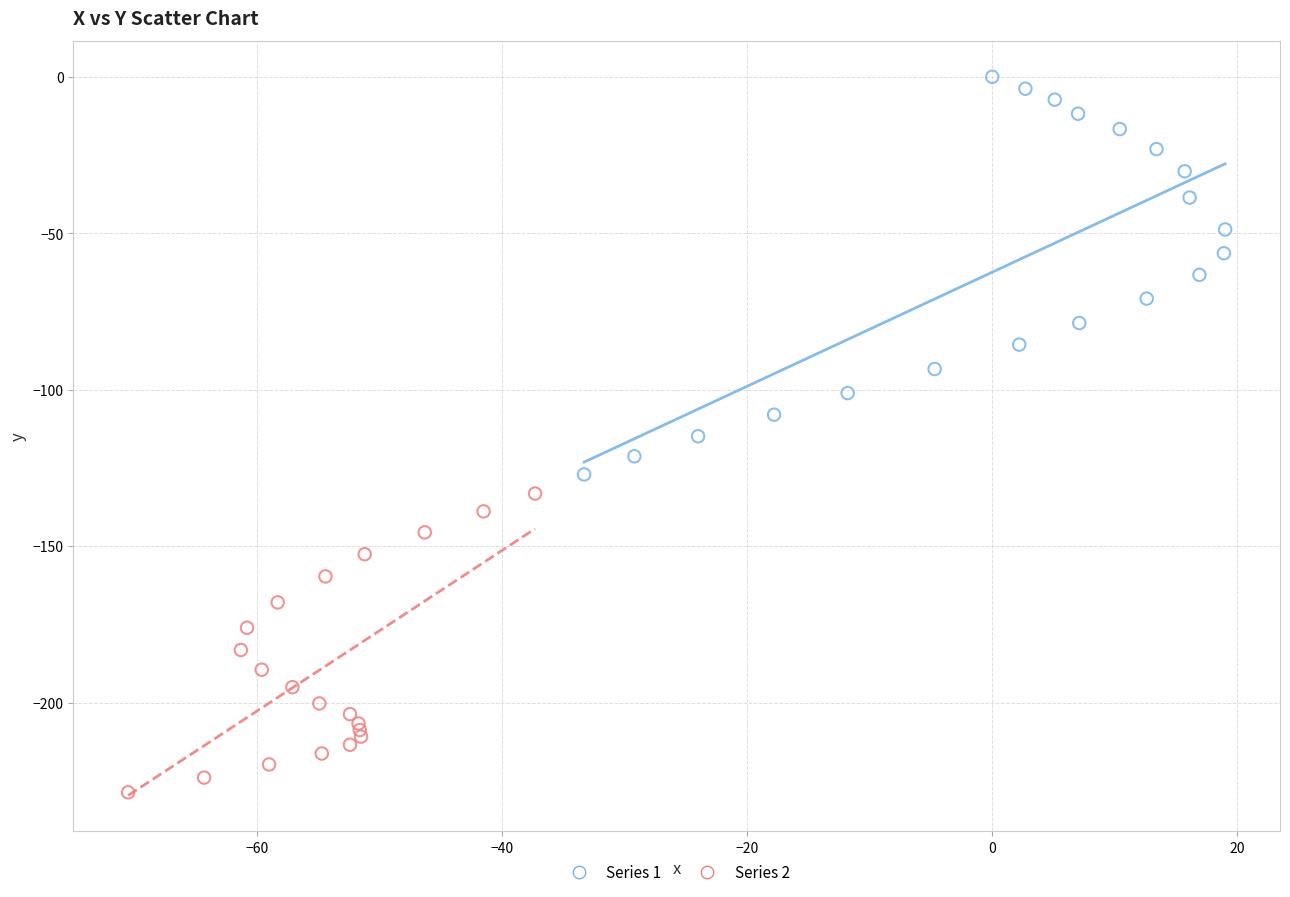

Which series has the largest Y range (max minus min)?

Series 1